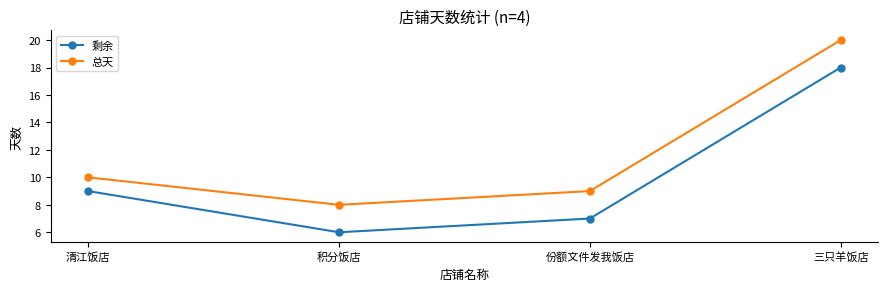

What is the spread (max minus min) of values at 清江饭店?

1